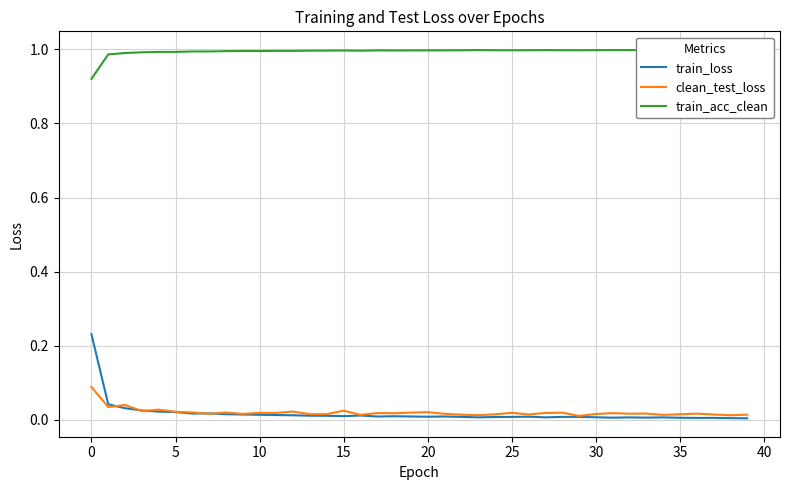

How many lines are shown in the chart?

3